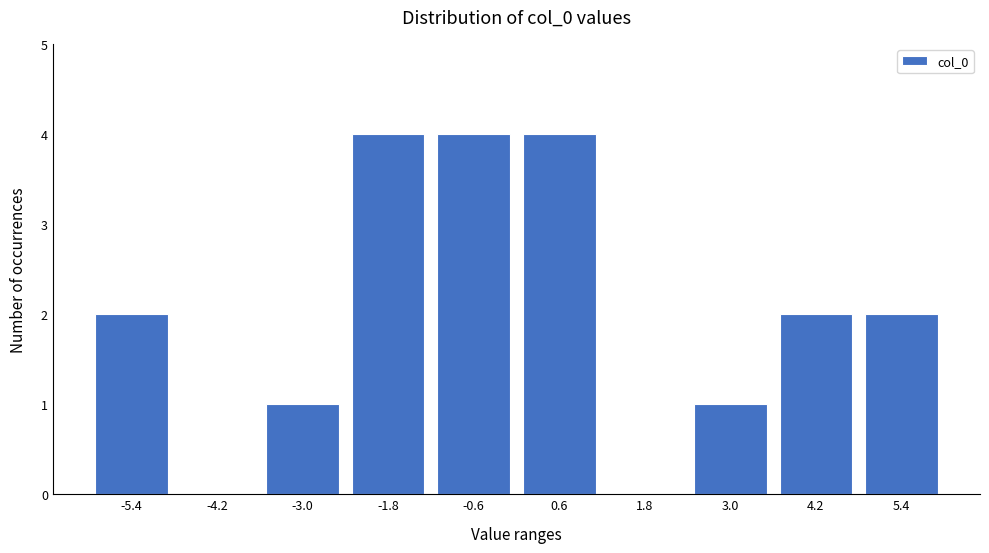

Reading left to right, extract all data points from this chart.

-5.4=2	-4.2=0	-3.0=1	-1.8=4	-0.6=4	0.6=4	1.8=0	3.0=1	4.2=2	5.4=2